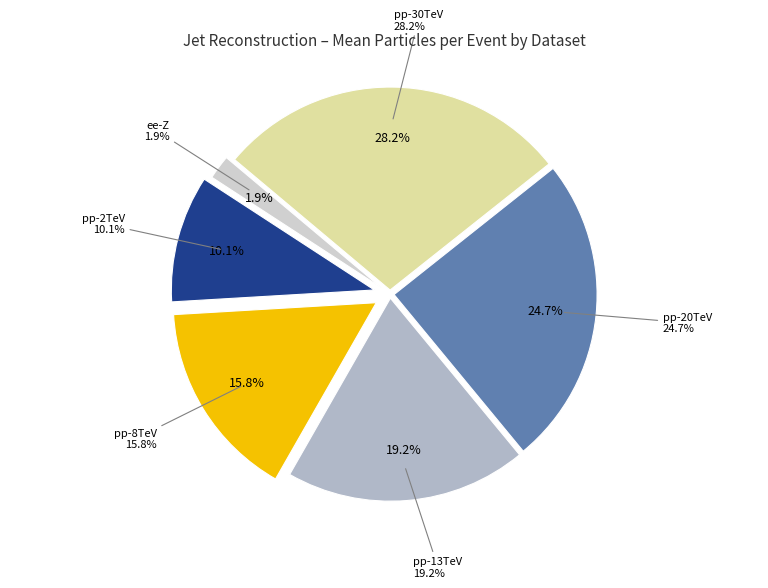

Is events-pp-13TeV-20GeV.hepmc3.gz the majority of the pie?

No